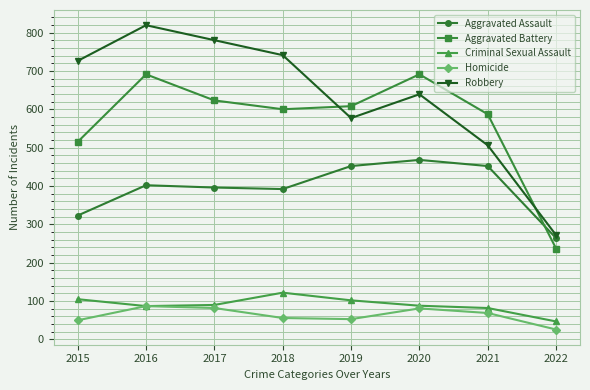

What is the difference between the Robbery values at 2017 and 2015?

54